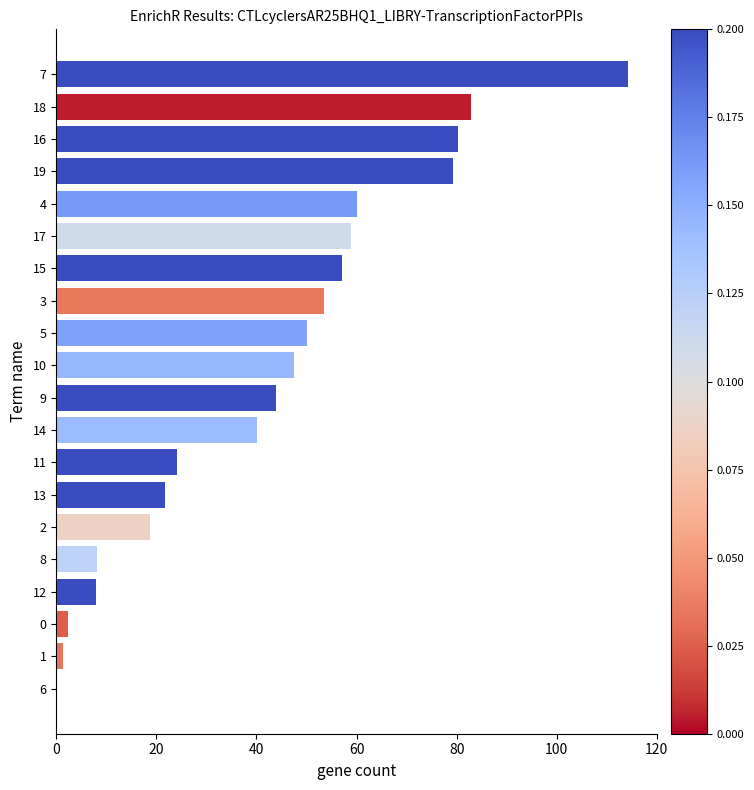

What is the maximum value shown in the chart?

114.3